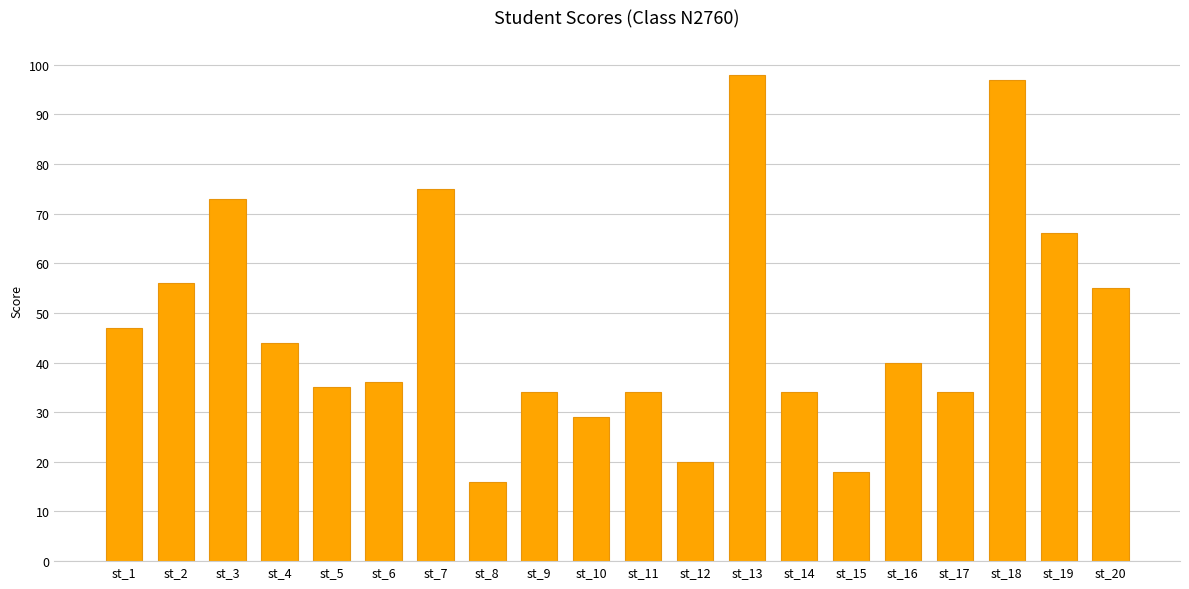

At which label is the value closest to 57?

st_2